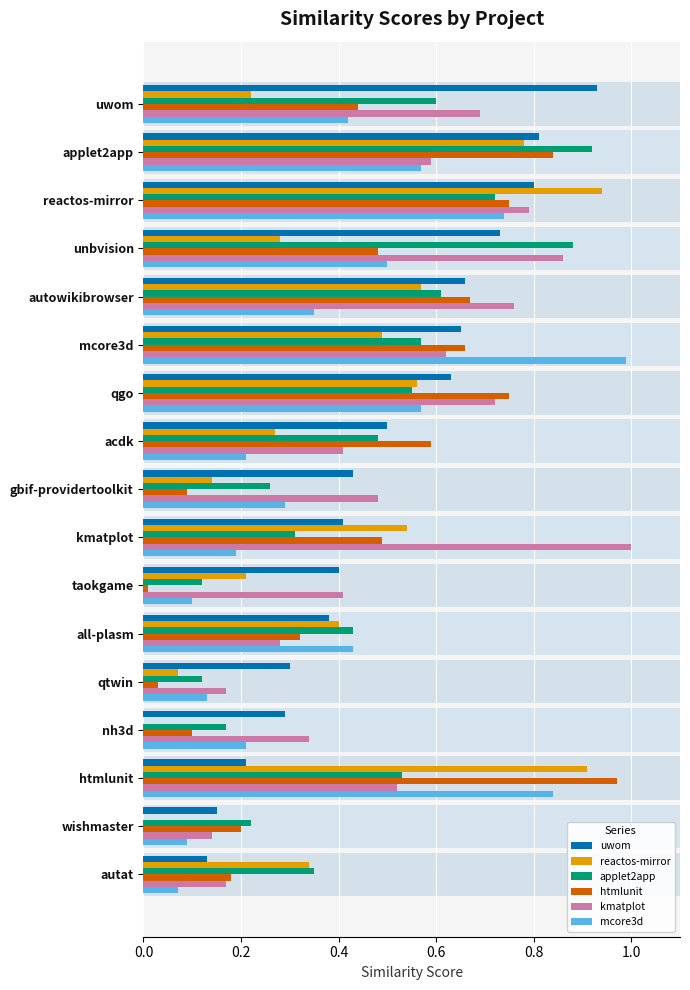

At which label does mcore3d reach its peak?

mcore3d